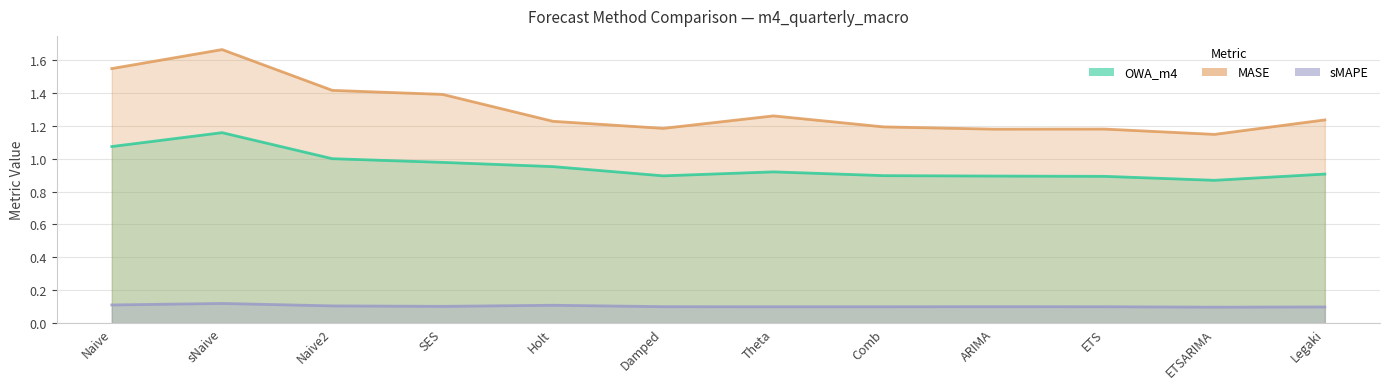

The value of sMAPE at SES is 0.2. True or false?

False